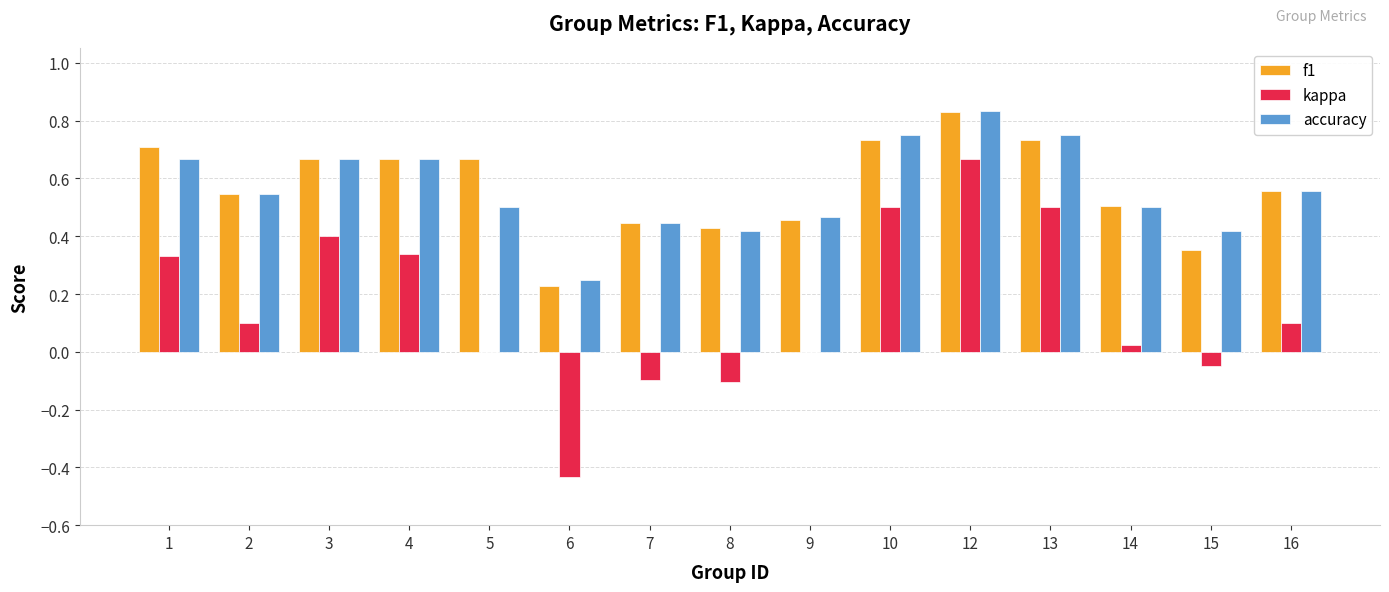

Which category has the highest value across all series?

12